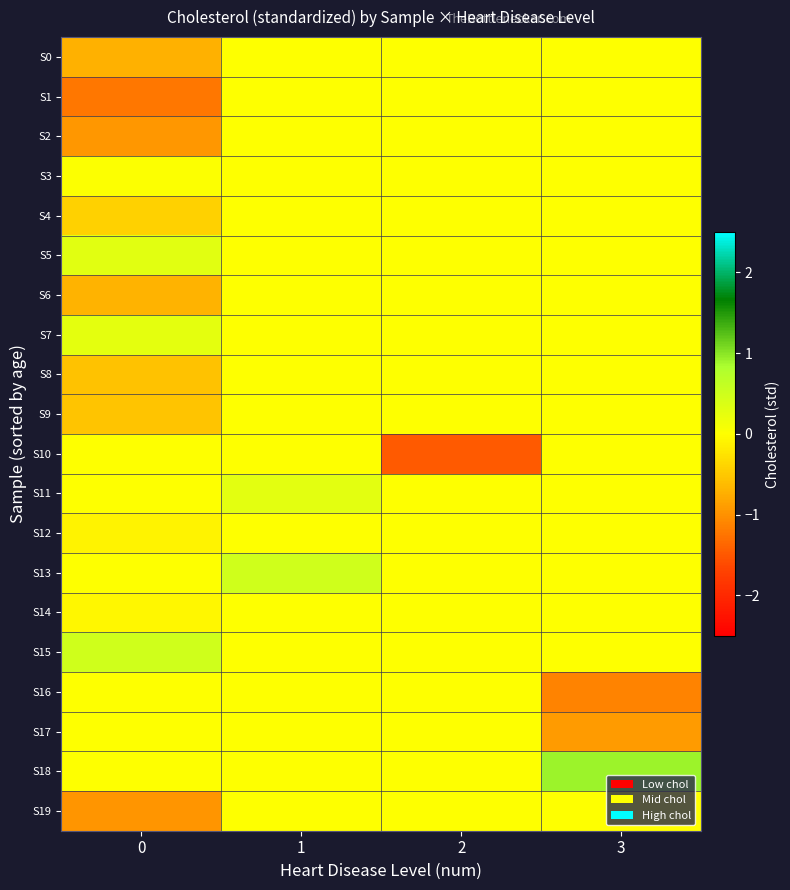

List the series in order of their peak value, lowest first.

S0, S1, S2, S4, S6, S8, S9, S10, S12, S14, S16, S17, S19, S3, S7, S11, S5, S13, S15, S18